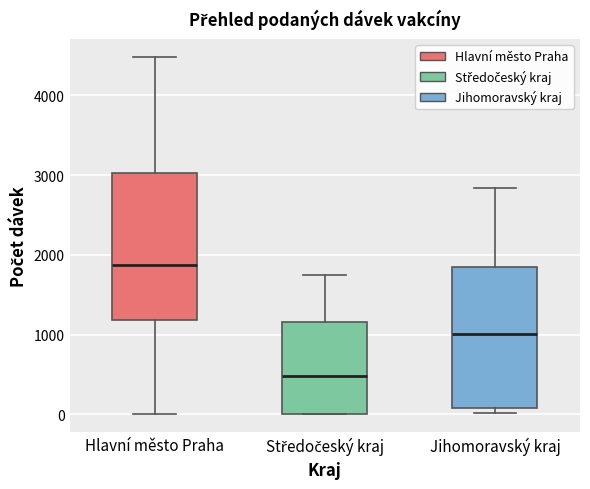

Reading left to right, read every box against the y-axis: the position of its median line, the range the box covers, and the ends of its whiskers. The values are not printed on the chart, so give them approximately, as read against the axis.

Hlavní město Praha: median 1900, box 1200 to 3000, whiskers 0 to 4500
Středočeský kraj: median 500, box 0 to 1200, whiskers 0 to 1700
Jihomoravský kraj: median 1000, box 100 to 1900, whiskers 0 to 2800